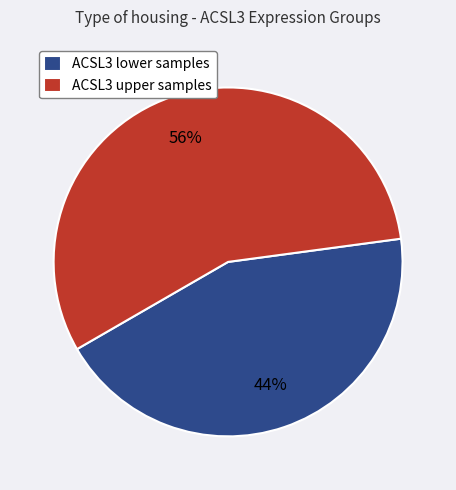

How many segments does this pie chart have?

2